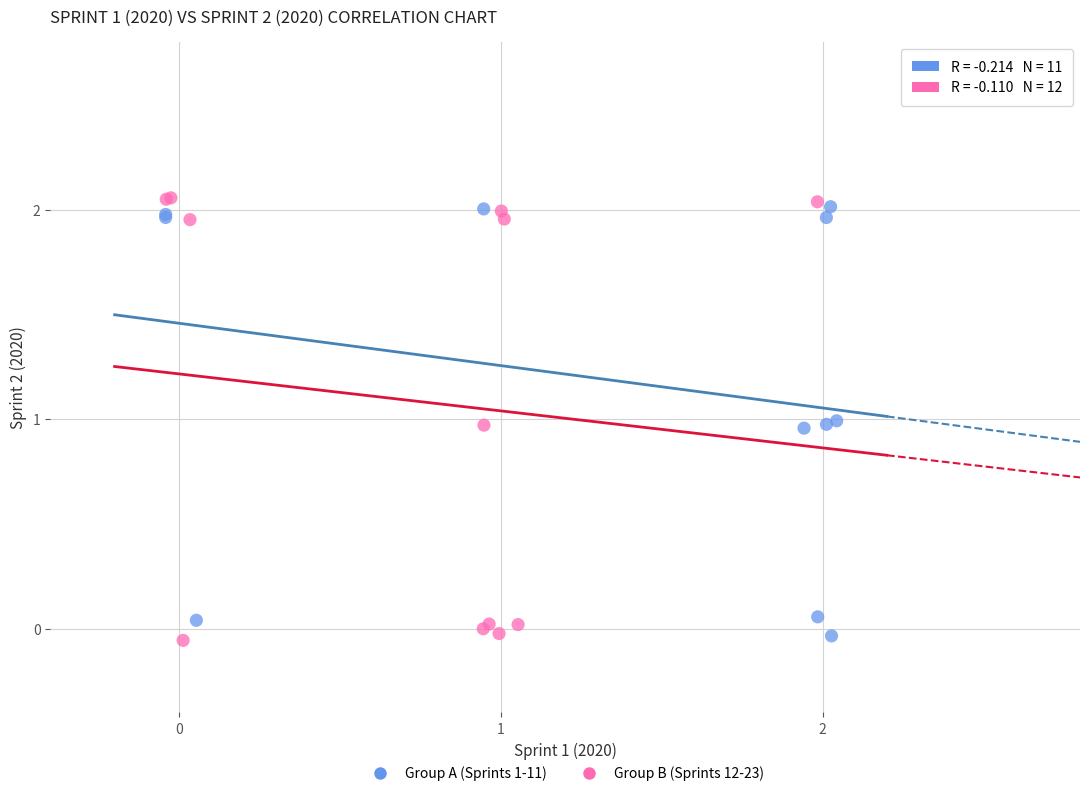

Which series has the largest Y range (max minus min)?

Group B (Sprints 12-23)